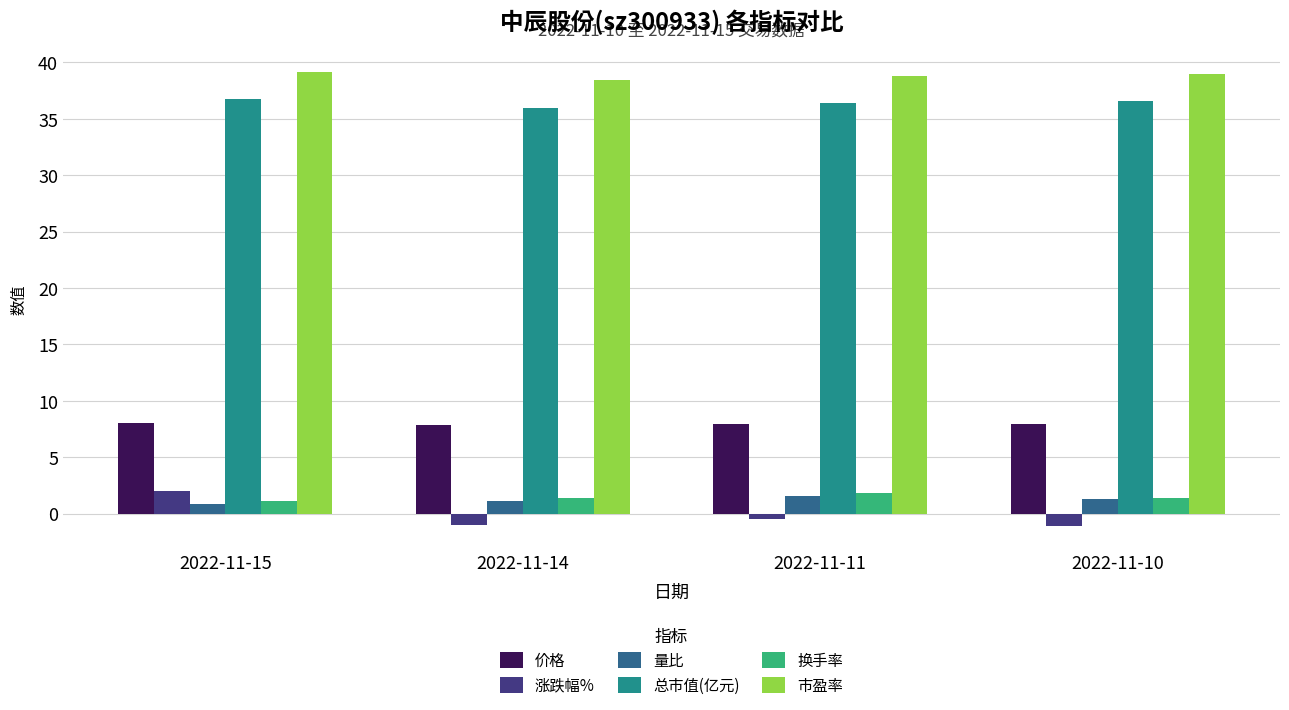

Read the 总市值(亿元) value at 2022-11-14.

36.0